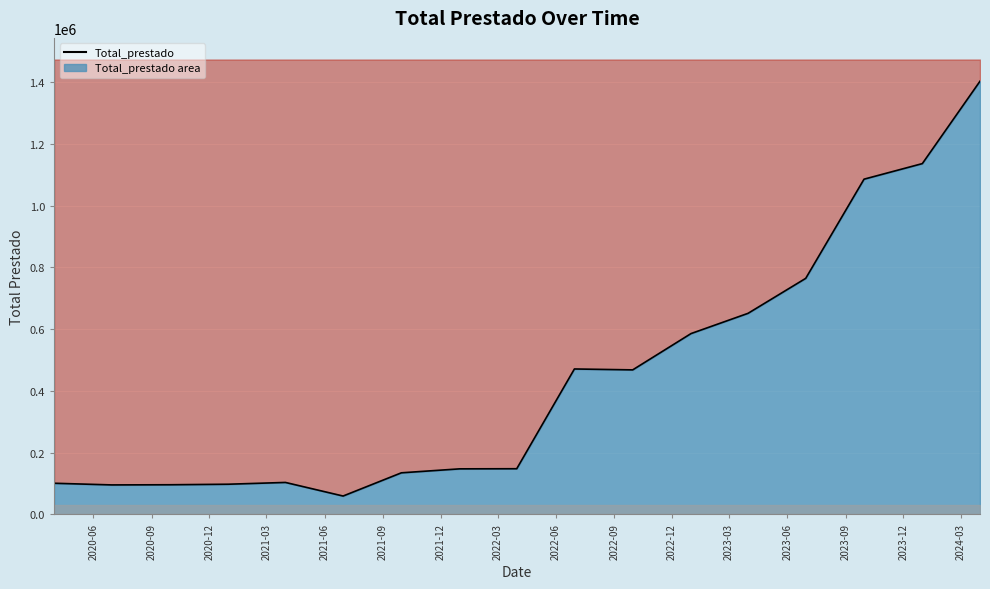

Count the number of values greater than 147645.

8